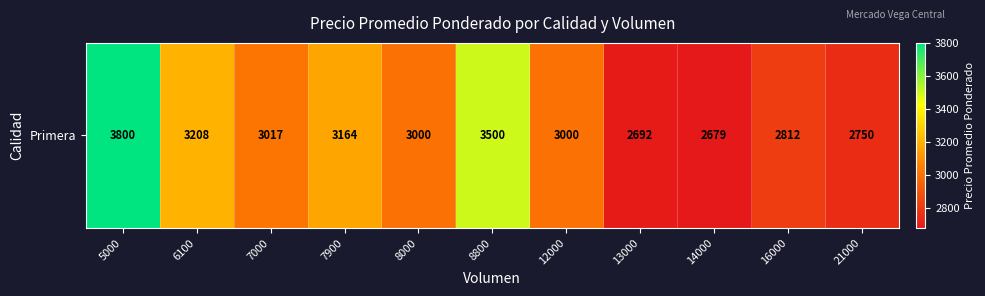

What is the difference between the maximum and minimum values?

1121